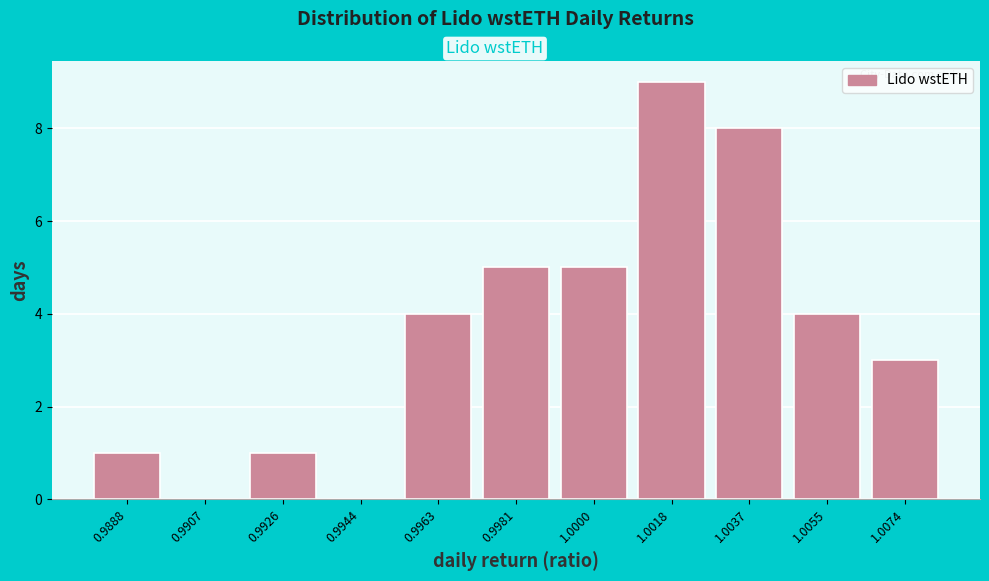

Reading left to right, extract all data points from this chart.

0.9888=1	0.9907=0	0.9926=1	0.9944=0	0.9963=4	0.9981=5	1.0000=5	1.0018=9	1.0037=8	1.0055=4	1.0074=3